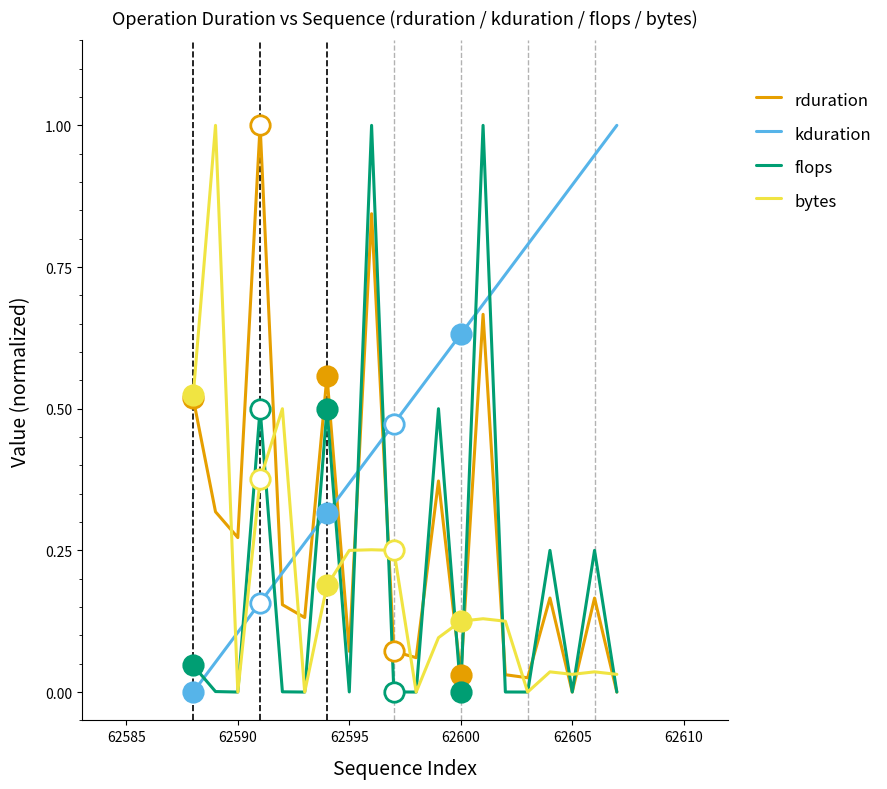

In bytes, how many points are higher than both neighbors (excluding endpoints)?

6